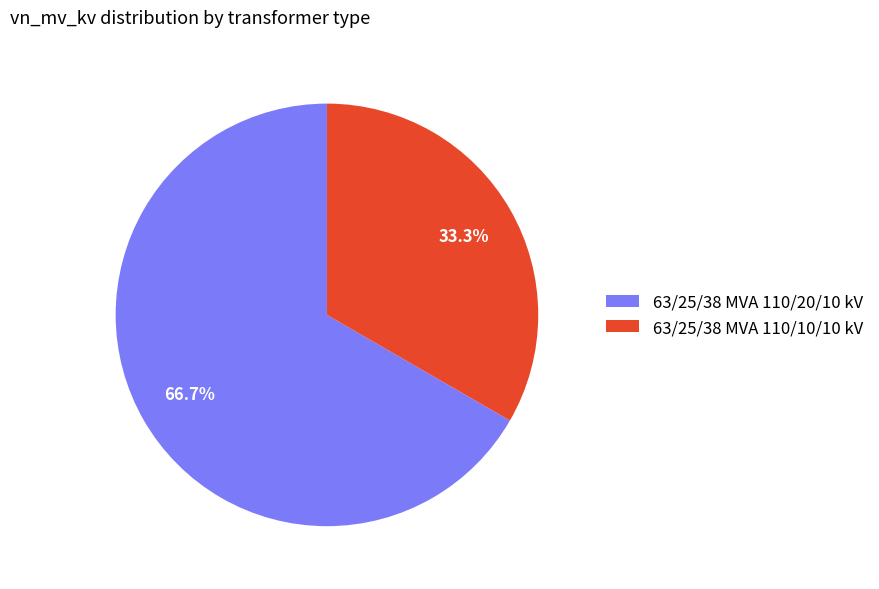

Approximately how many times larger is the value at 63/25/38 MVA 110/10/10 kV compared to 63/25/38 MVA 110/20/10 kV?

0.5